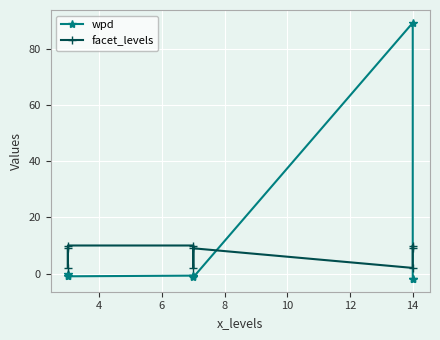

Which series changed the most between 14 and 8?

wpd